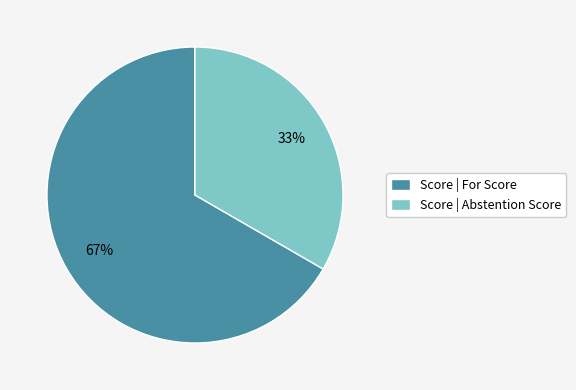

To the nearest percent, what portion does Score | For Score represent?

67%